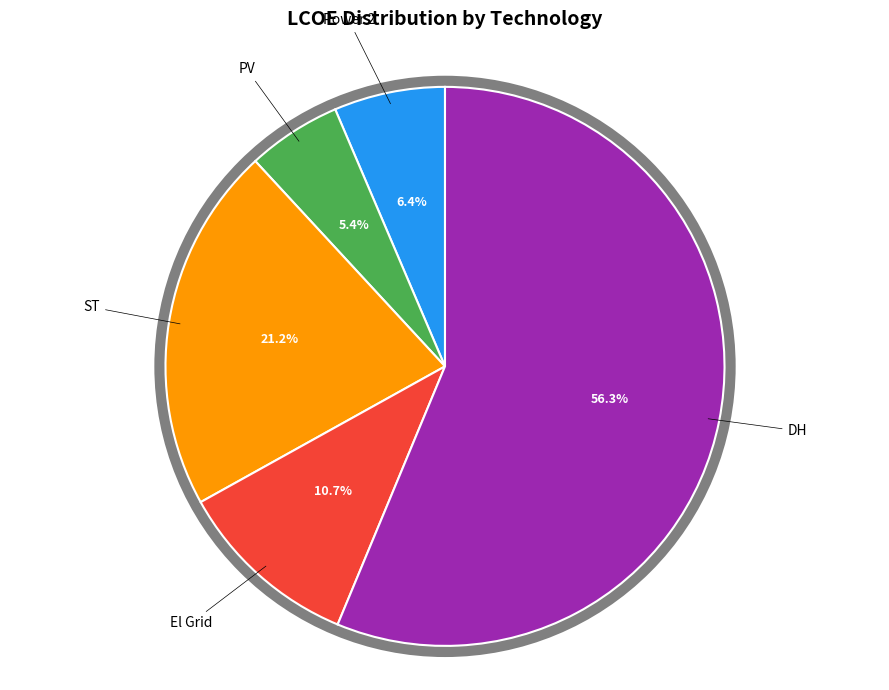

Which category has the smallest portion of the pie?

PV